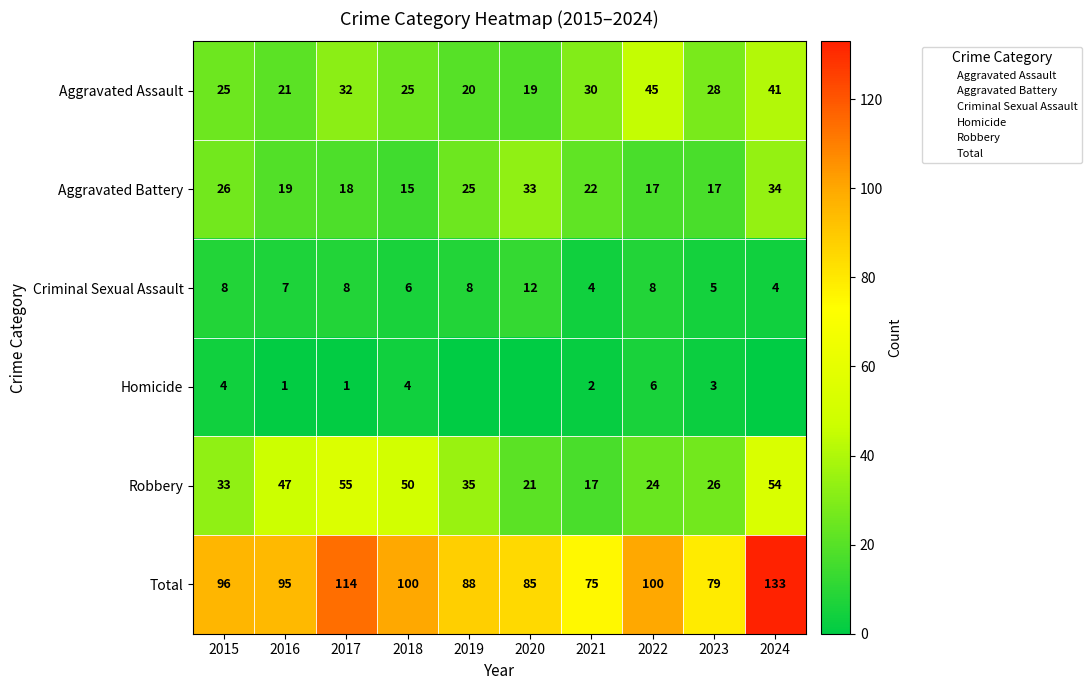

How many Homicide values are between 0 and 4?

9